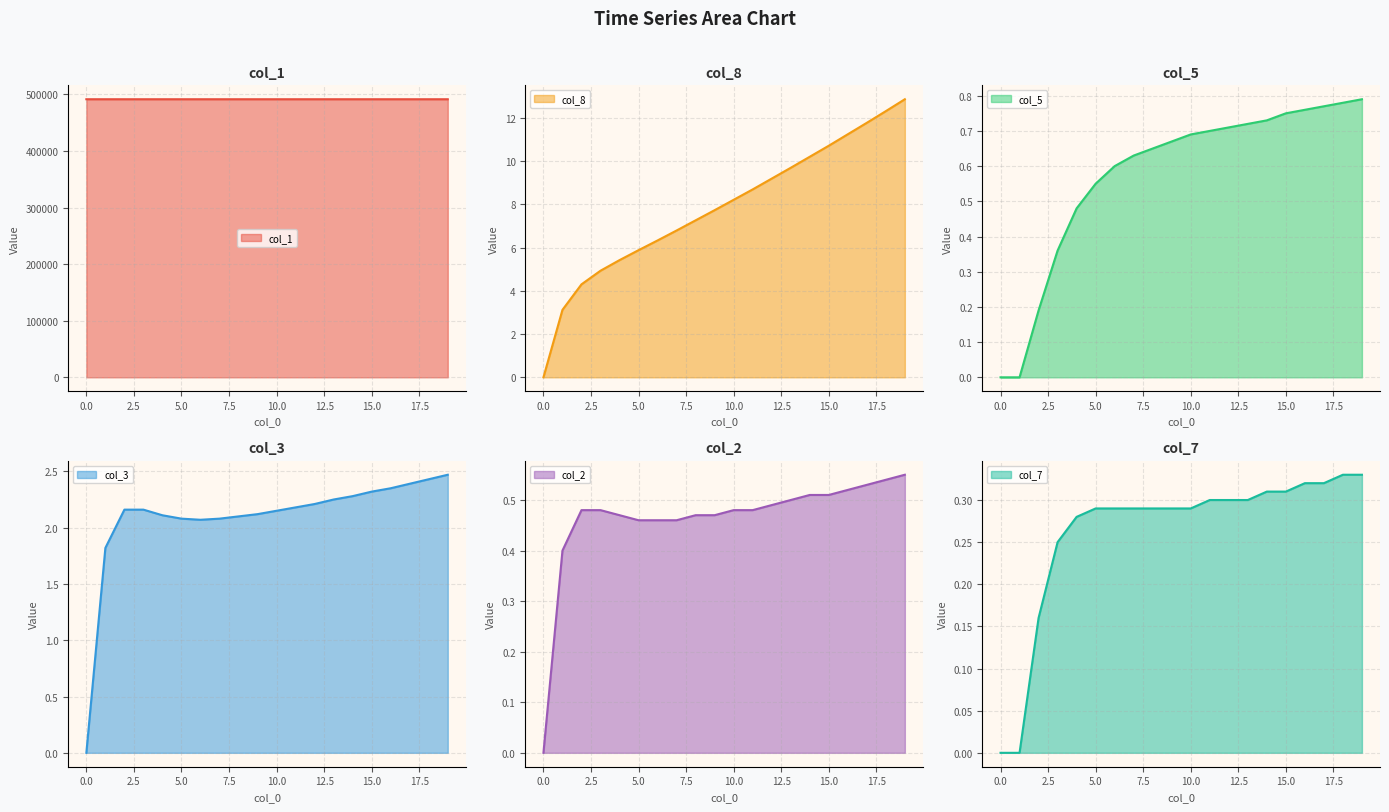

Is the value of col_5 at 0 greater than the value of col_1 at 0?

No